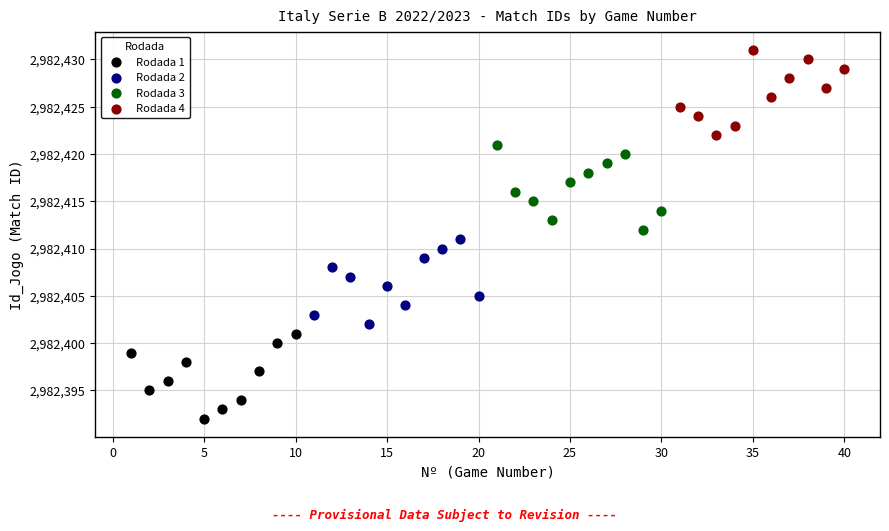

Which series contains the highest Y value?

Rodada 4